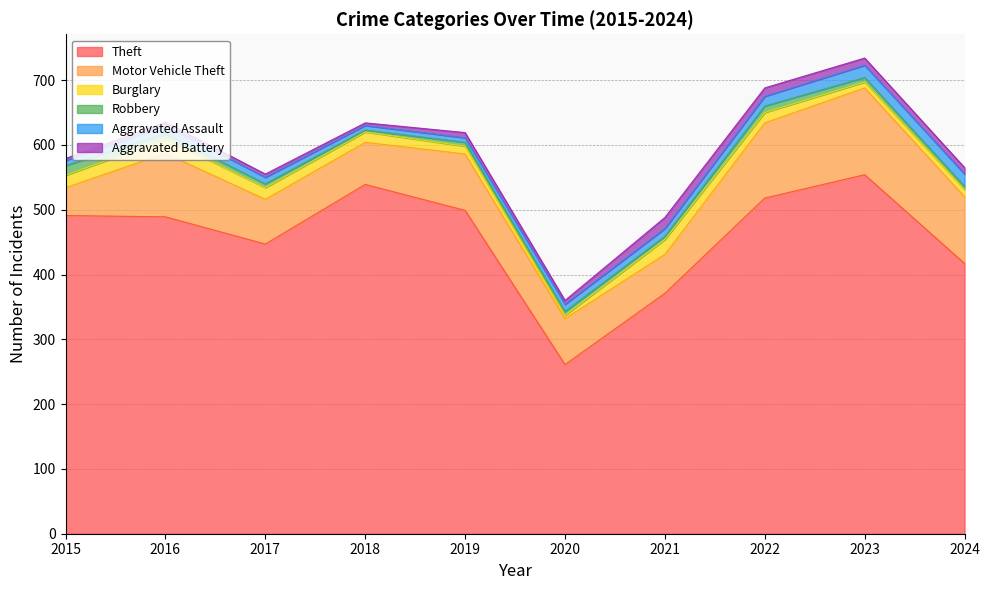

What is the maximum value for Aggravated Battery?

17